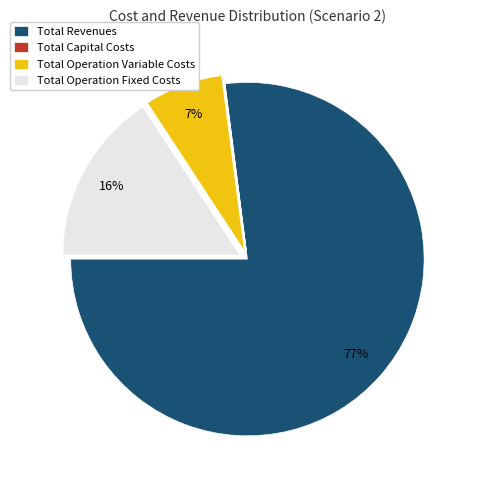

Is the sum of Total Operation Variable Costs and Total Revenues greater than half?

Yes